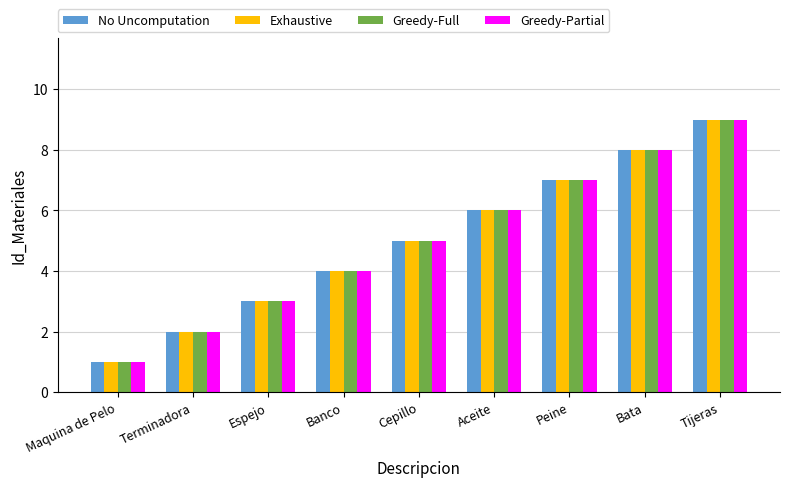

Reading left to right, transcribe all the data shown in this chart.

No Uncomputation: 1	2	3	4	5	6	7	8	9
Exhaustive: 1	2	3	4	5	6	7	8	9
Greedy-Full: 1	2	3	4	5	6	7	8	9
Greedy-Partial: 1	2	3	4	5	6	7	8	9